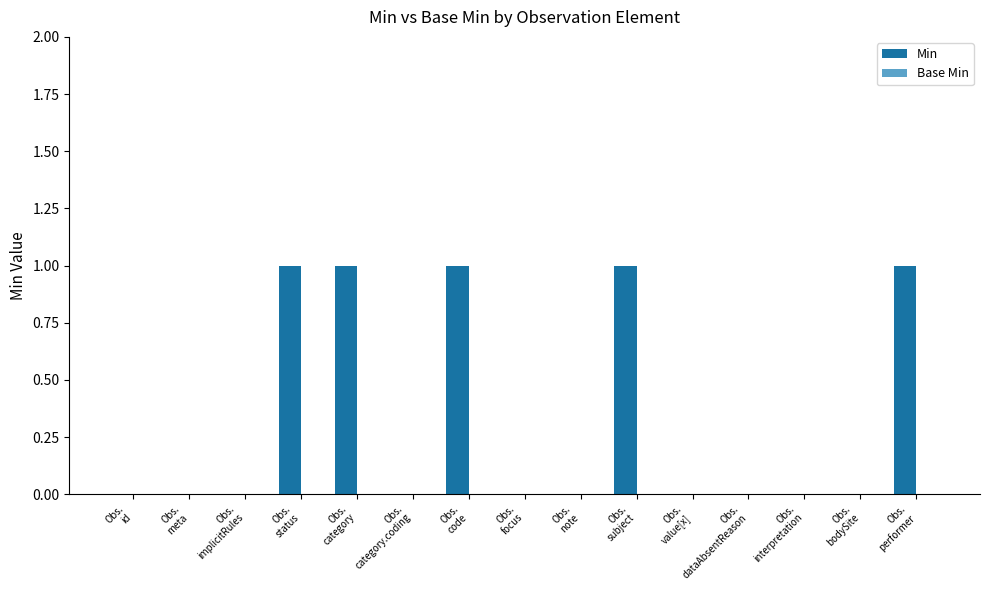

What is the sum of all values?

5